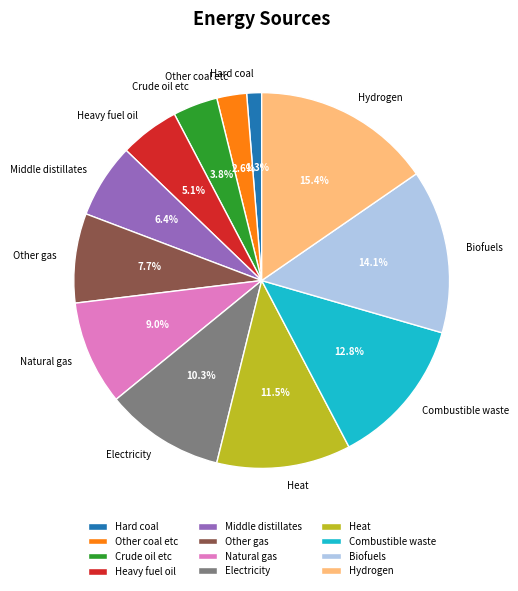

Between Electricity and Heat, which is larger?

Heat